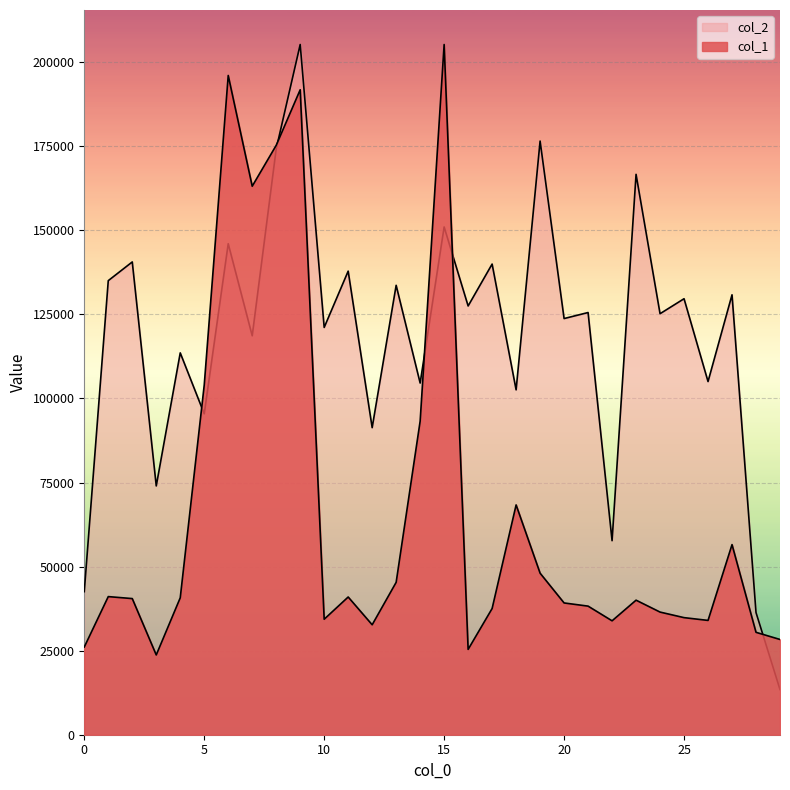

Is it true that col_2 equals 287650.8 at 9?

False